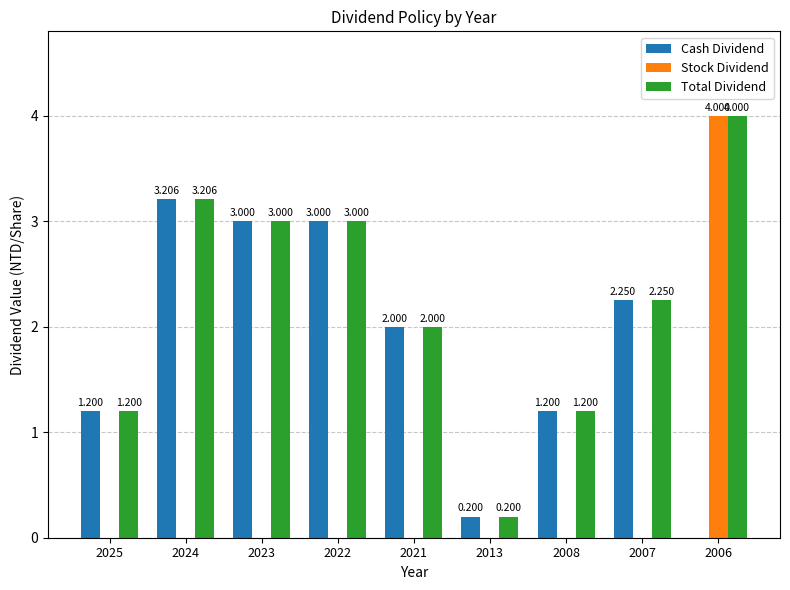

Between 2023 and 2006, which series saw the biggest shift?

Stock Dividend